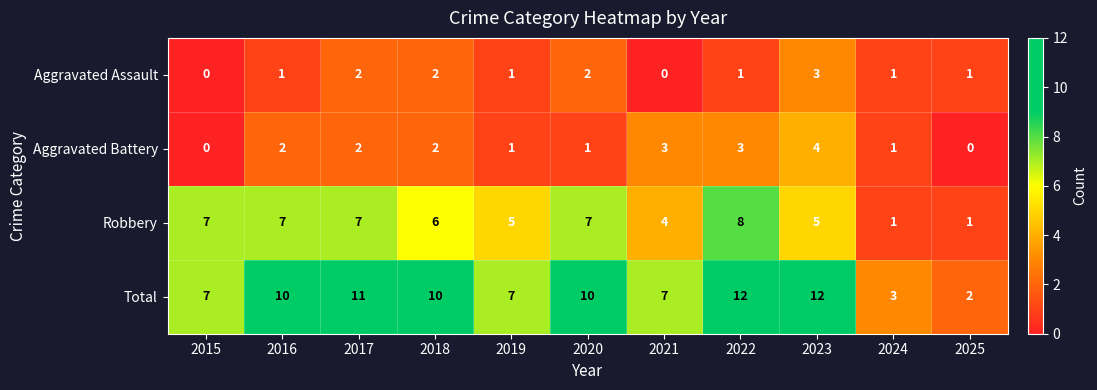

What is the sum of all Robbery values?

58